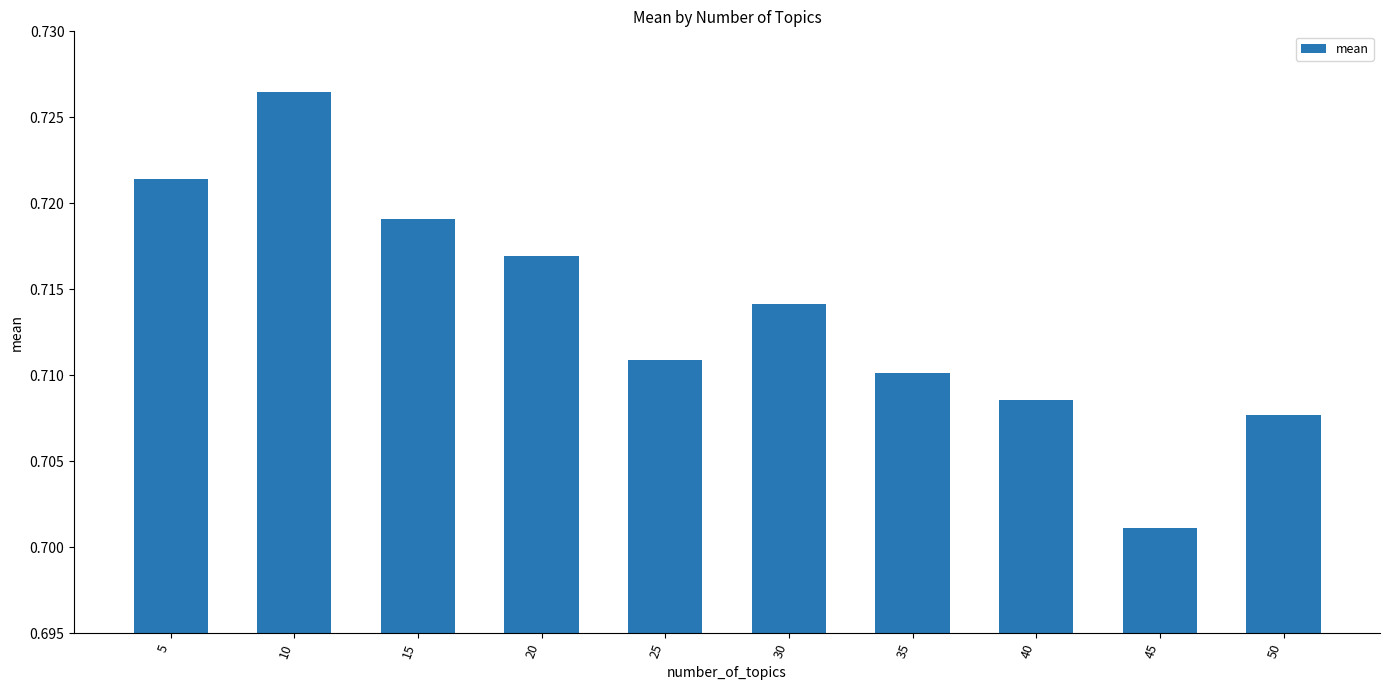

What is the sum of the values at 10 and 50?

1.4